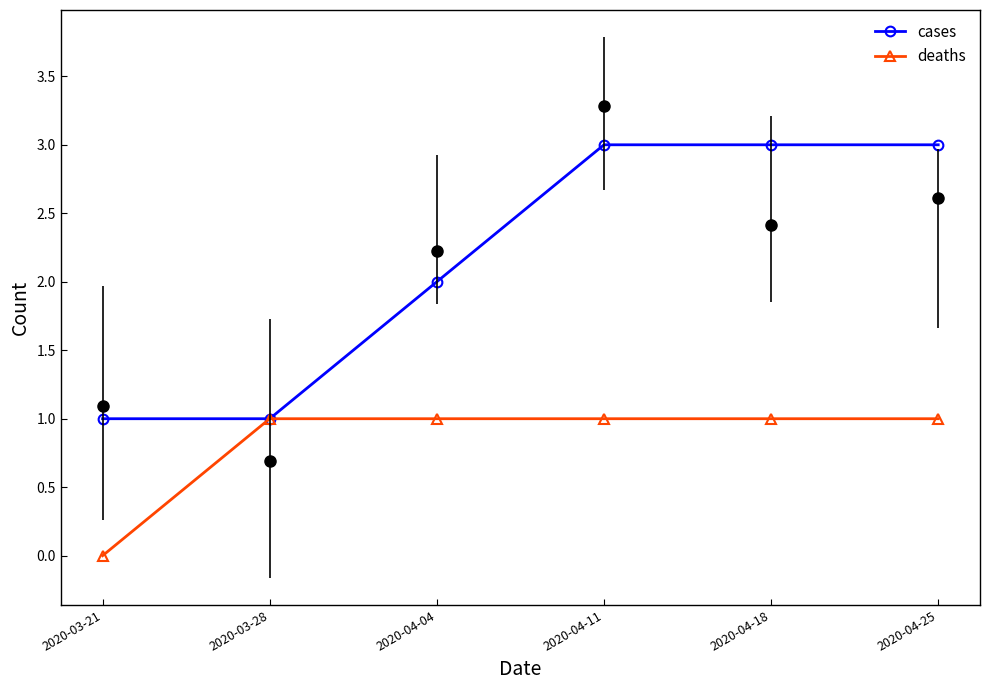

Between 2020-04-04 and 2020-03-28, which is larger?

2020-04-04